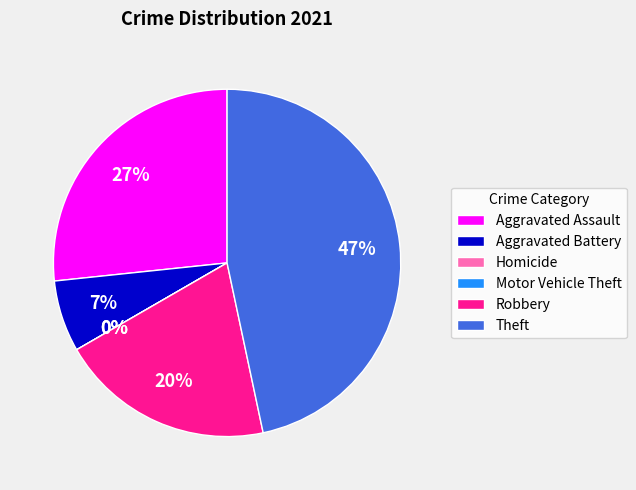

To the nearest percent, what is the combined percentage of Theft and Robbery?

67%